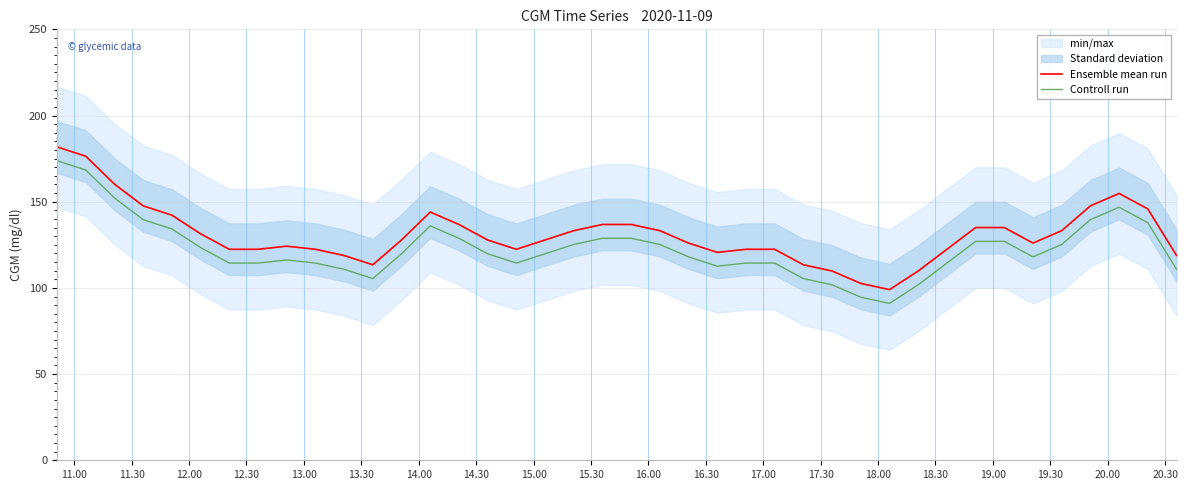

What is the minimum value for Controll run?

91.0